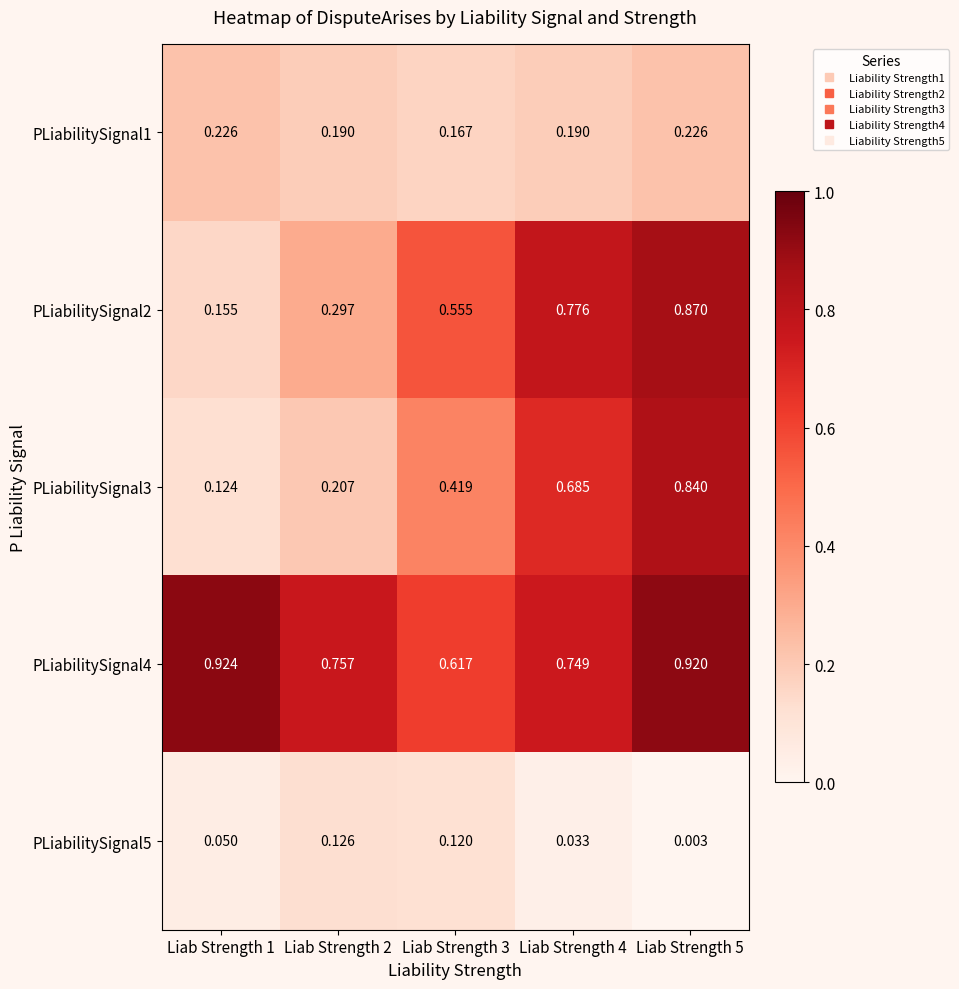

Count the number of data series in this chart.

5